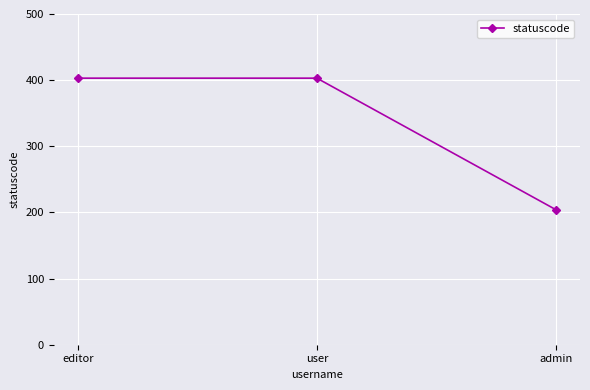

How many values are between 204 and 403?

3